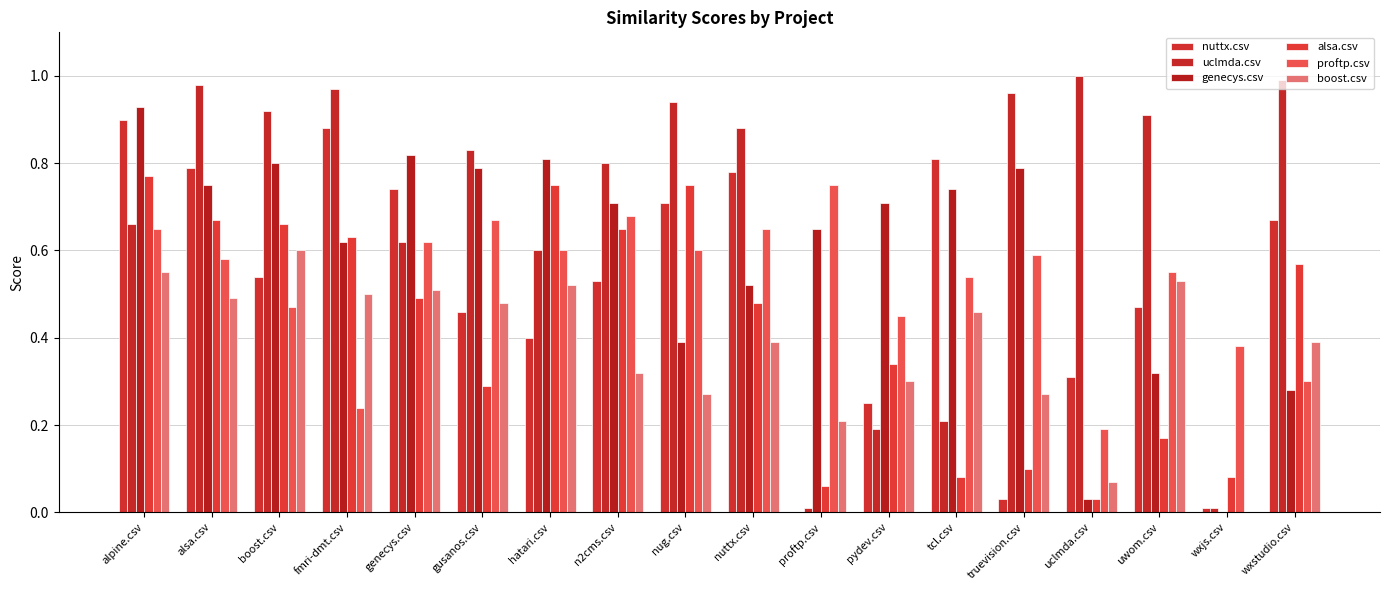

Which series has the widest spread of values?

uclmda.csv